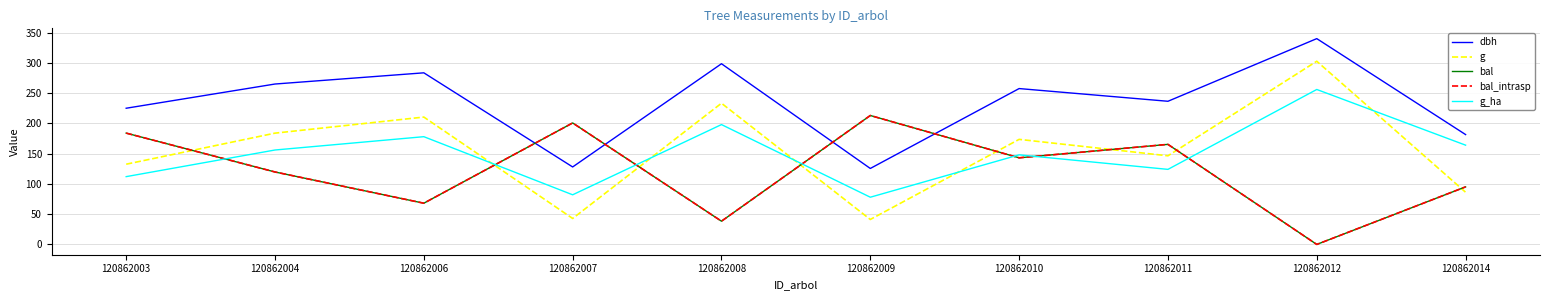

The bal_intrasp series shows 227.8 at 120862011. True or false?

False